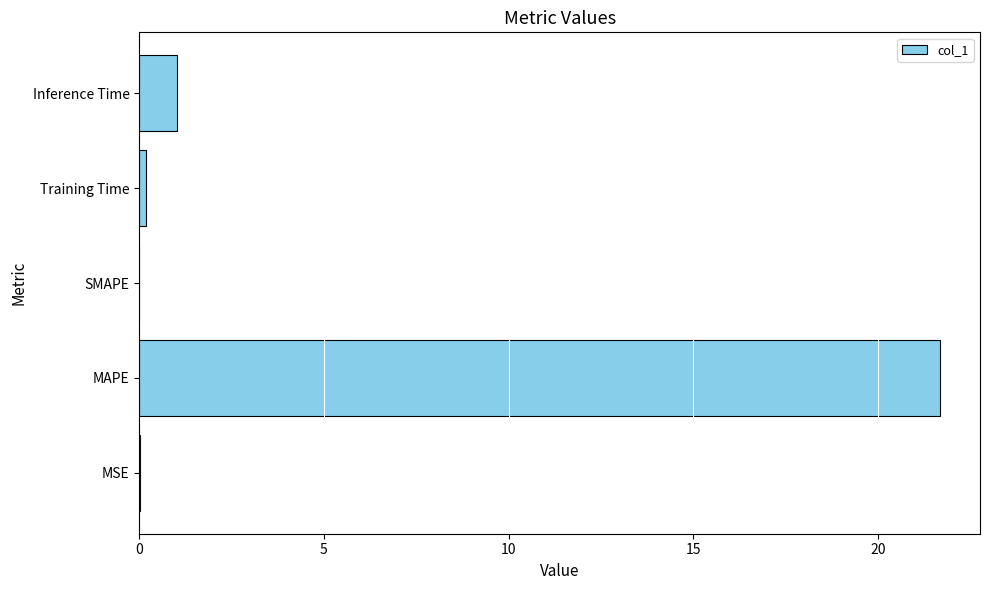

The chart shows a value of 21.7 at MAPE. True or false?

True